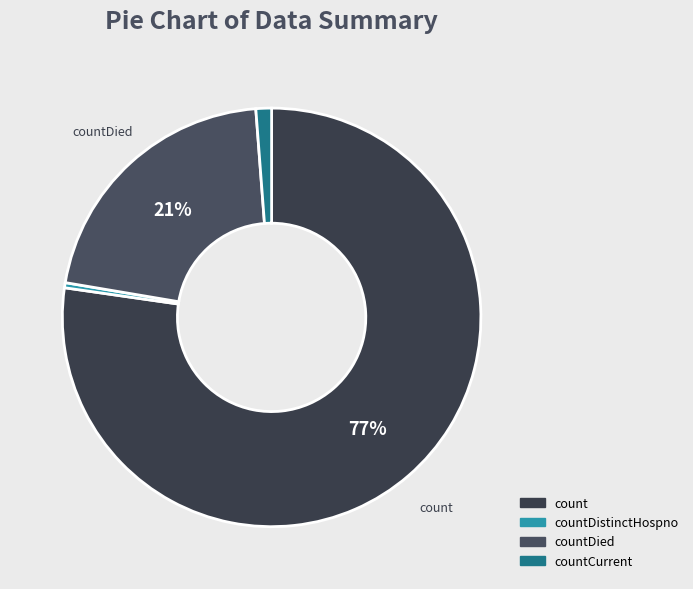

Which has a higher value, count or countDied?

count